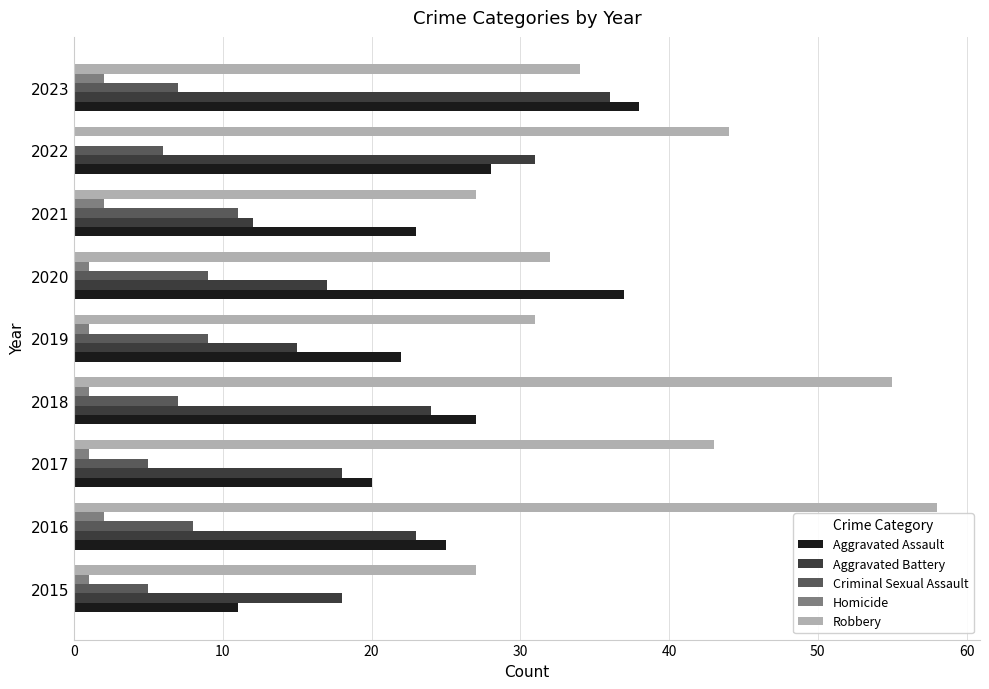

What is the sum of all Criminal Sexual Assault values?

67